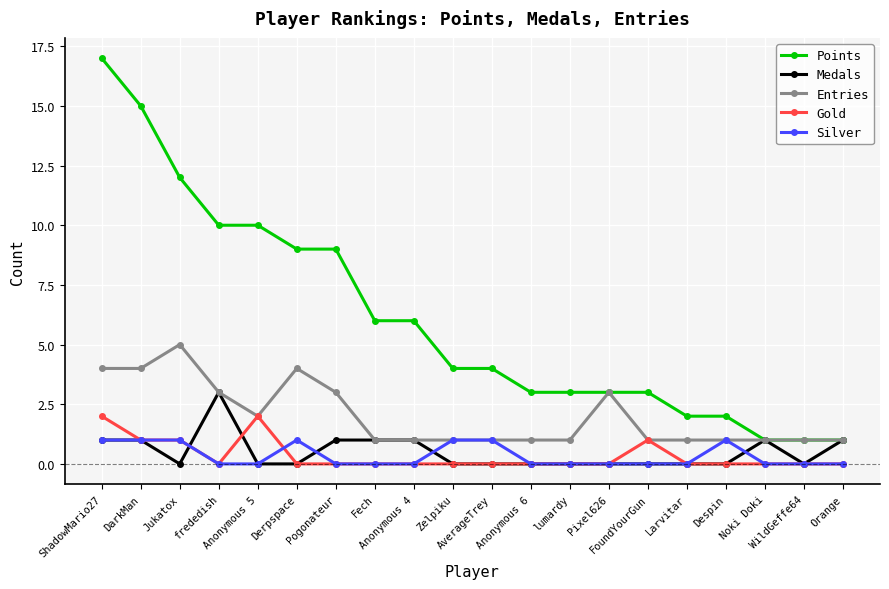

List the series in order of their peak value, lowest first.

Silver, Gold, Medals, Entries, Points